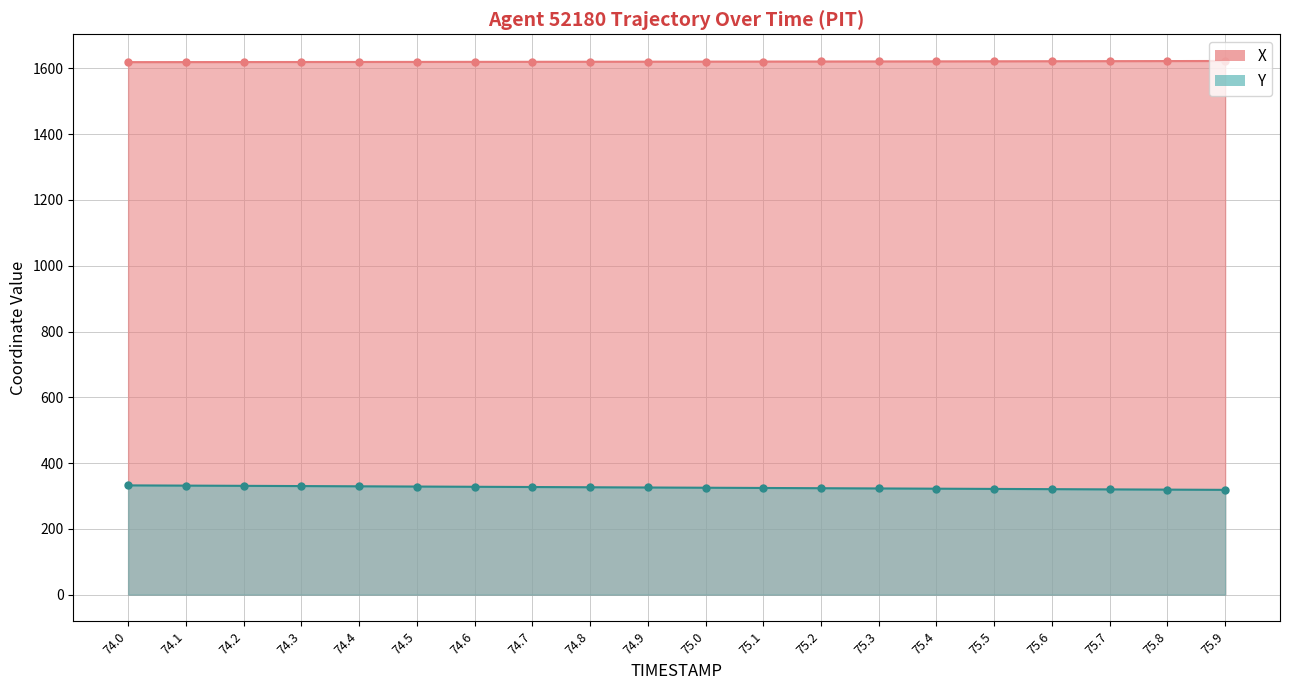

True or false: X has more than 2 points higher than both neighbors.

False